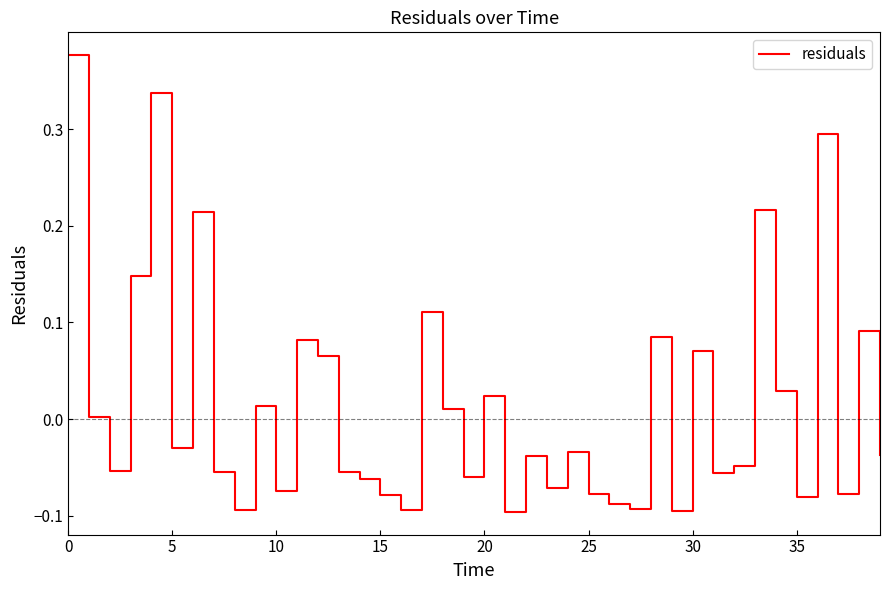

Is this an area chart (filled region under the line)?

No